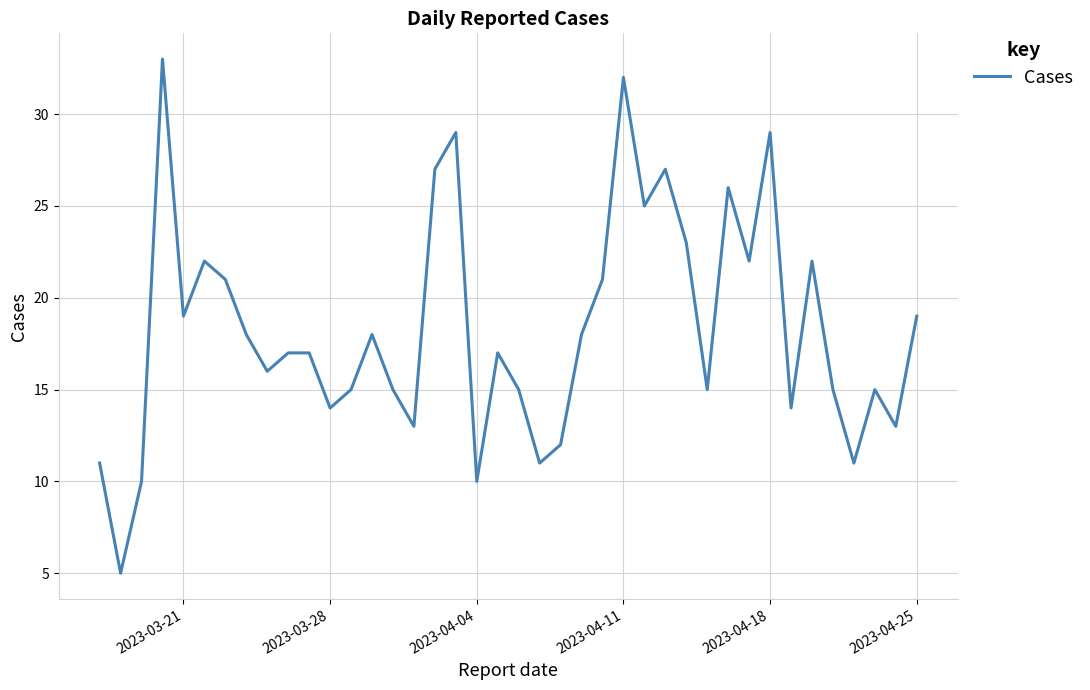

What is the difference between the maximum and minimum values?

28